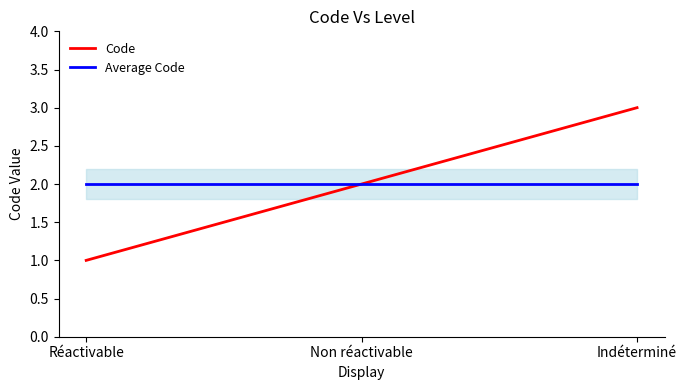

What is the spread (max minus min) of values at Réactivable?

1